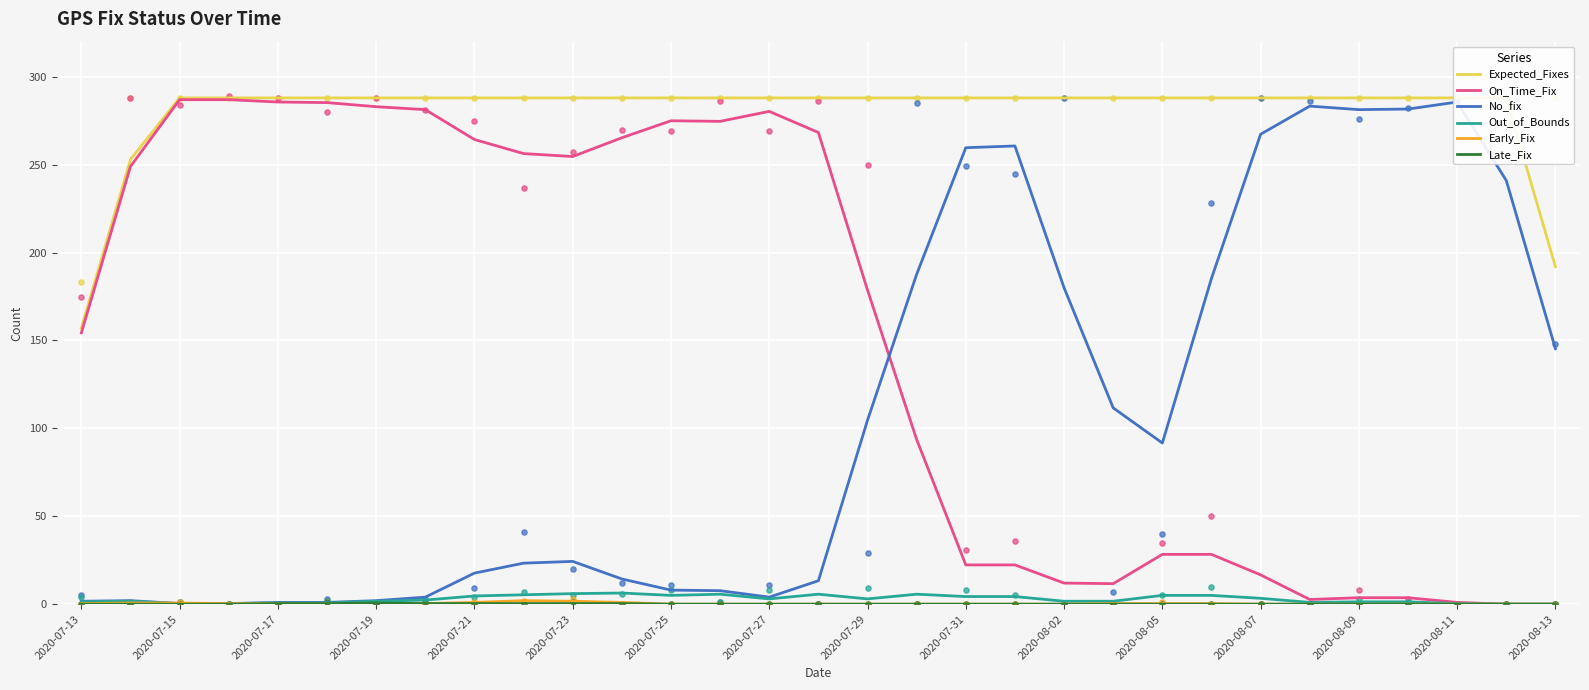

At which label is On_Time_Fix closest to 143?

2020-07-13